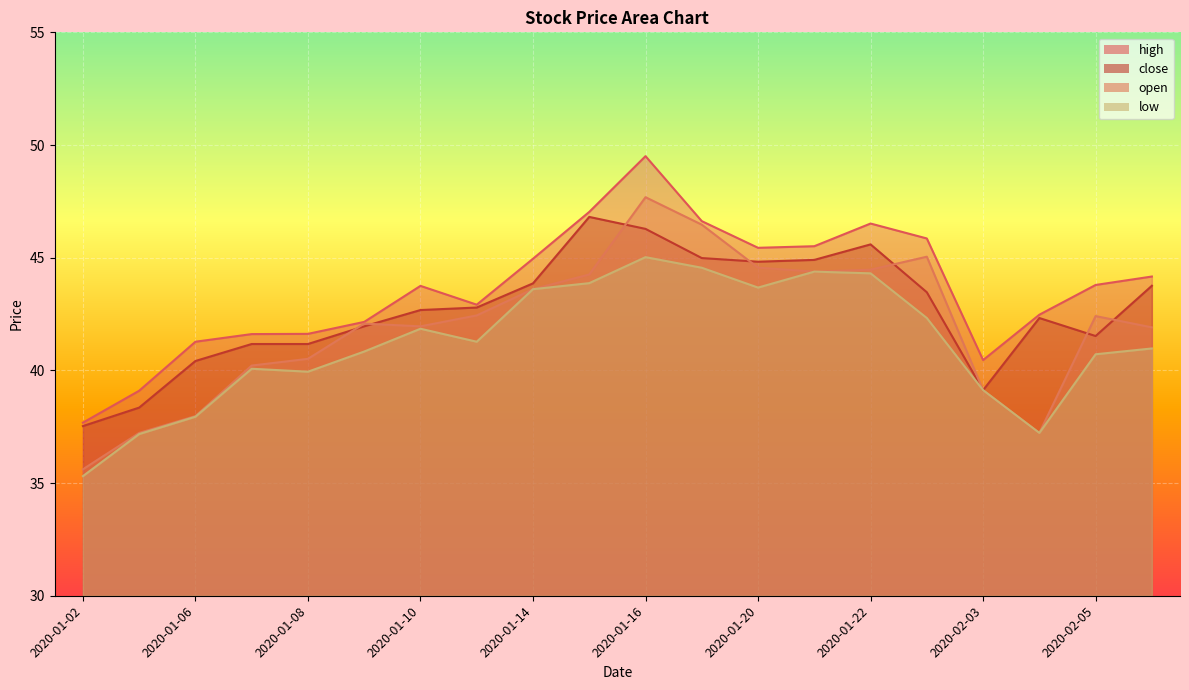

What is the minimum value shown in the chart?

35.3